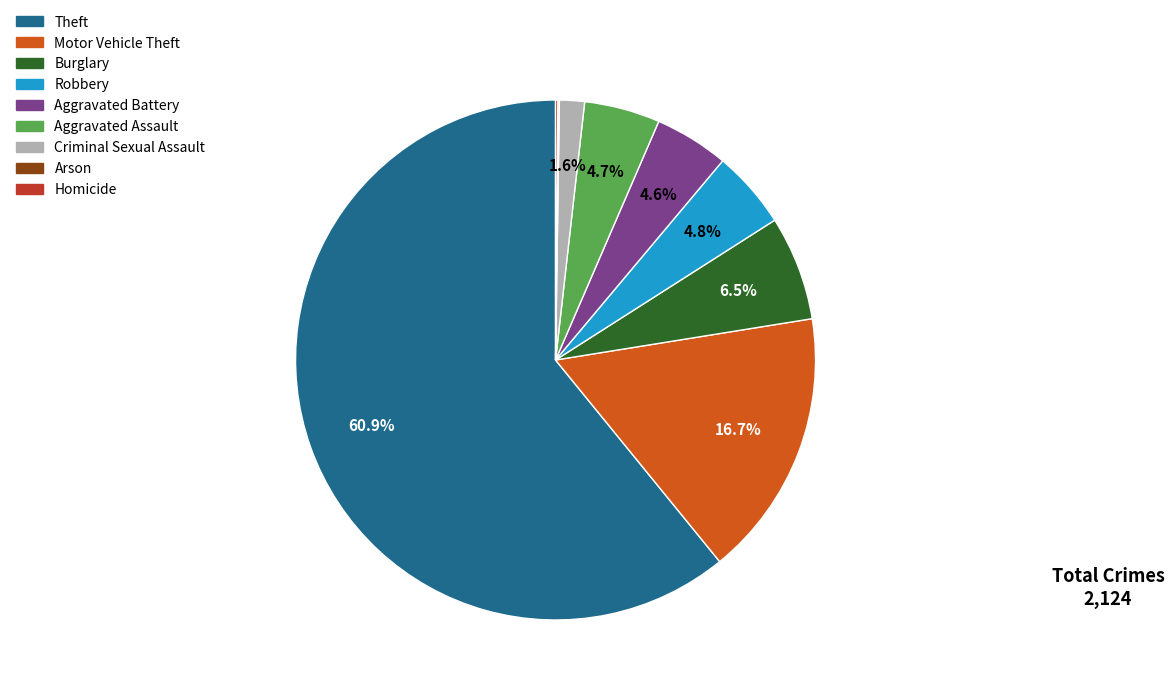

What percentage do Theft and Aggravated Battery together represent?

65.5%